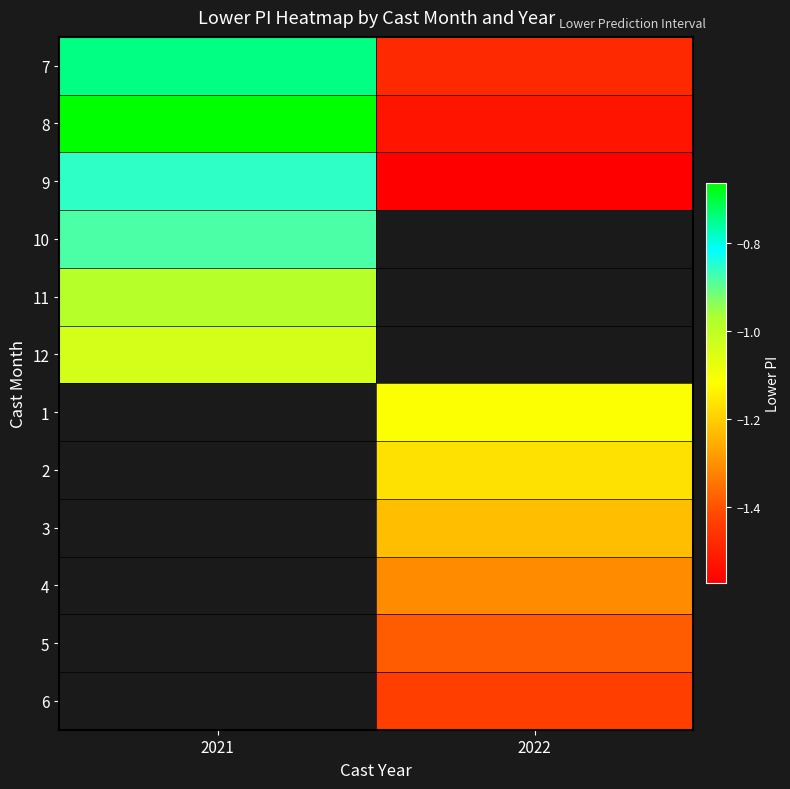

Is the value of 4 at 2022 greater than the value of 7 at 2021?

No